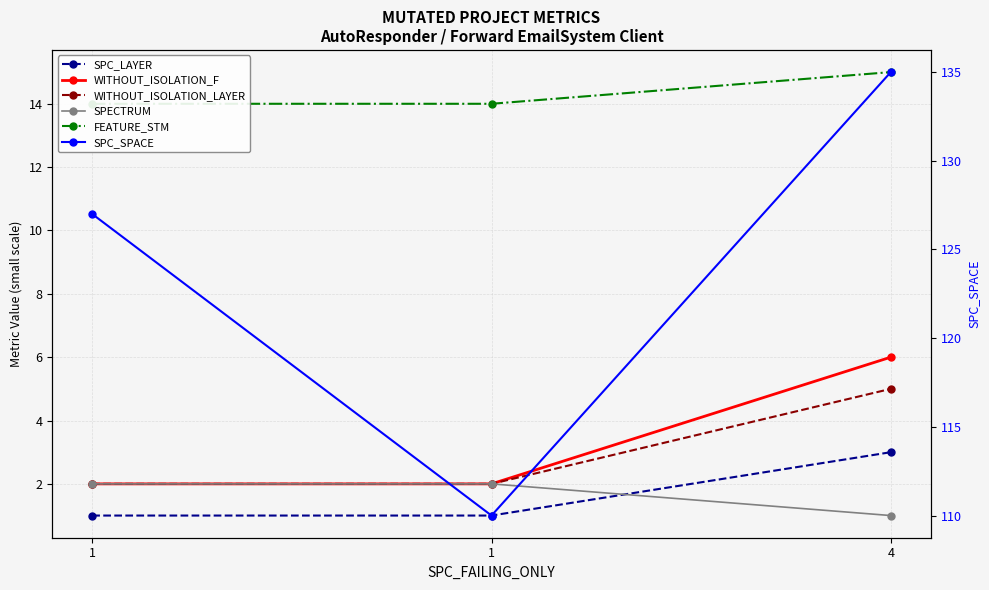

Reading left to right, list all the values displayed in this chart.

SPC_LAYER: 1=1	1=1	4=3
WITHOUT_ISOLATION_F: 1=2	1=2	4=6
WITHOUT_ISOLATION_LAYER: 1=2	1=2	4=5
SPECTRUM: 1=2	1=2	4=1
FEATURE_STM: 1=14	1=14	4=15
SPC_SPACE: 1=127	1=110	4=135